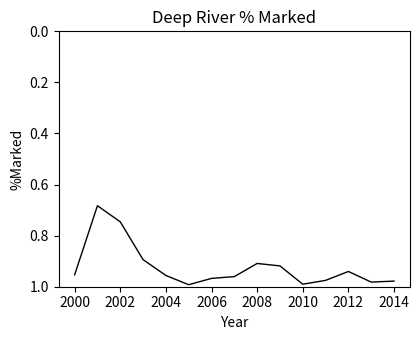

What is the difference between the maximum and minimum values?

0.3